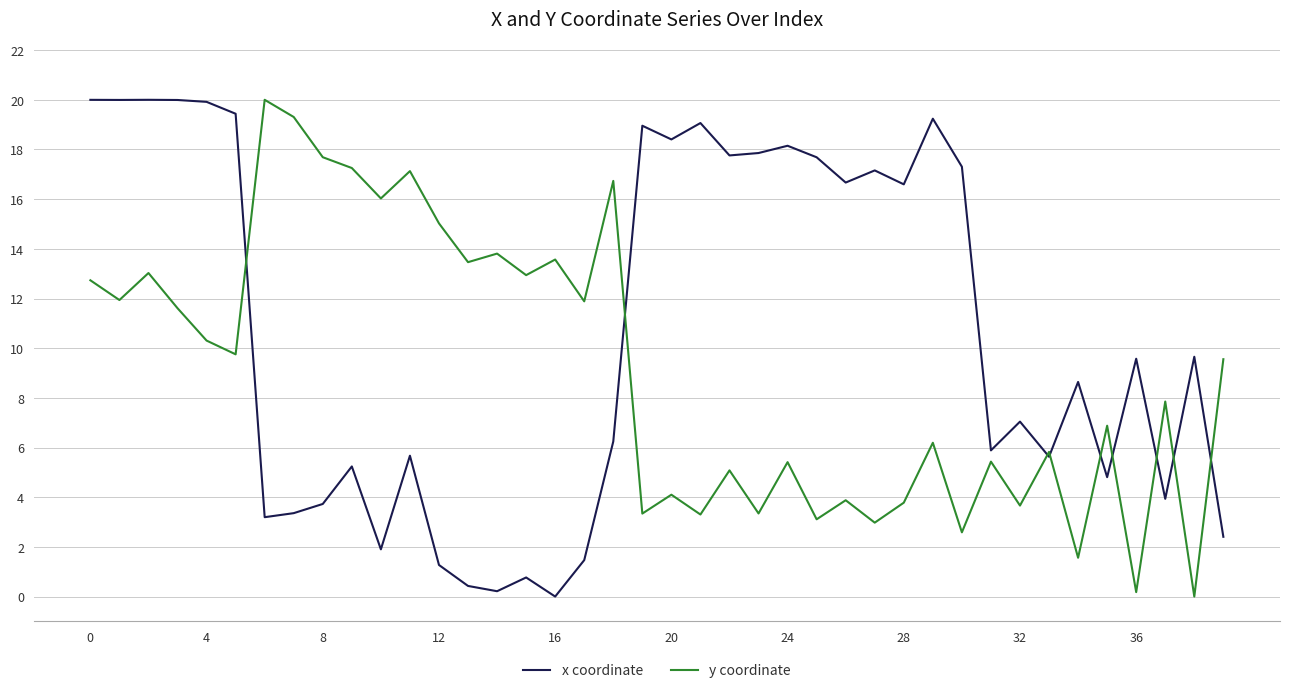

True or false: x coordinate and y coordinate cross at least once.

True